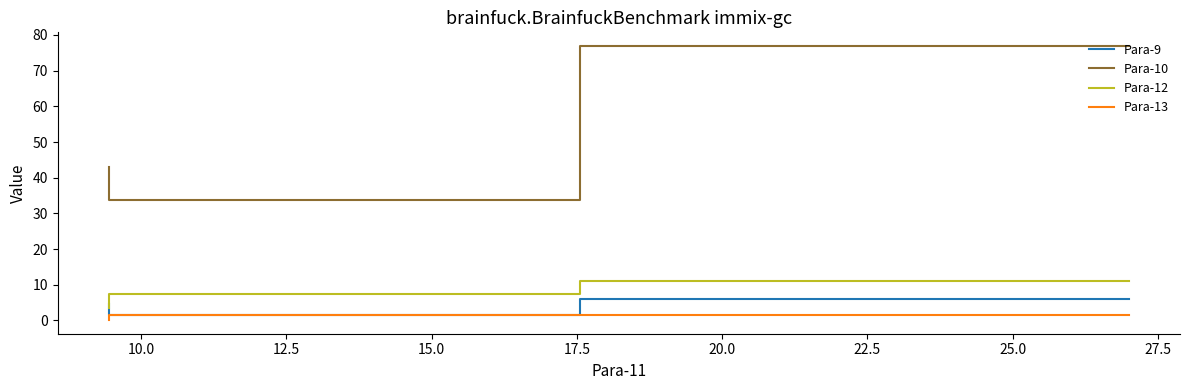

What is the smallest value displayed?

0.1